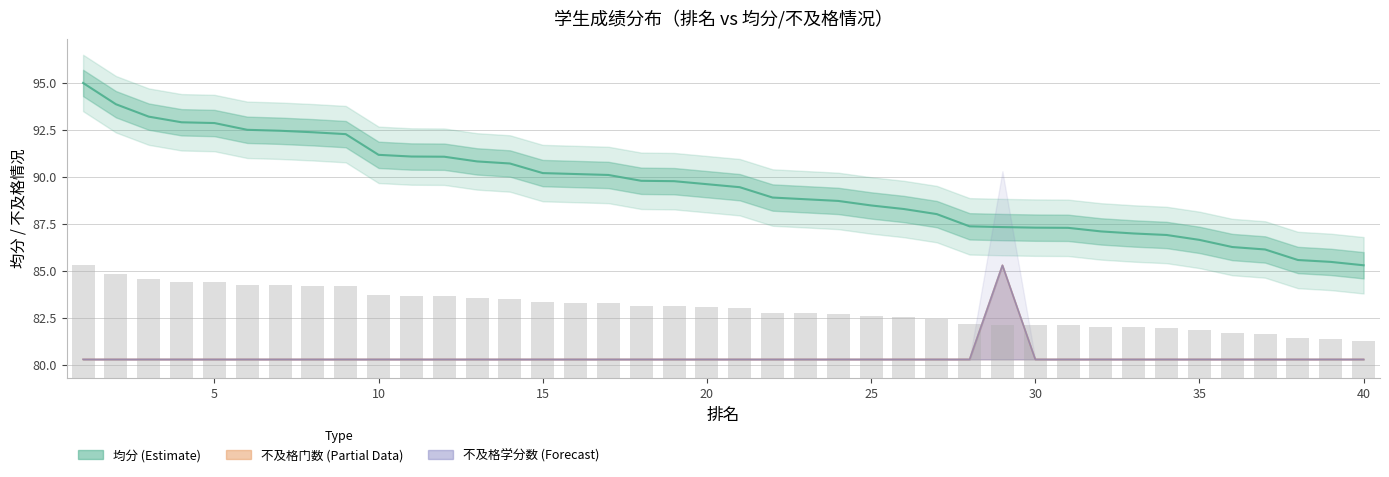

At which label does 不及格学分数 reach its peak?

29